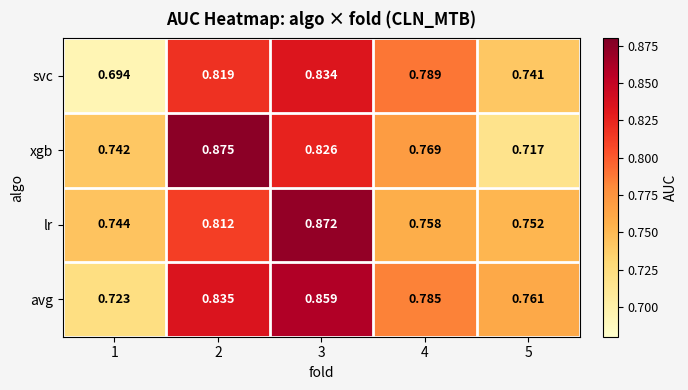

At 1, list the series in order from smallest to largest.

svc, avg, xgb, lr